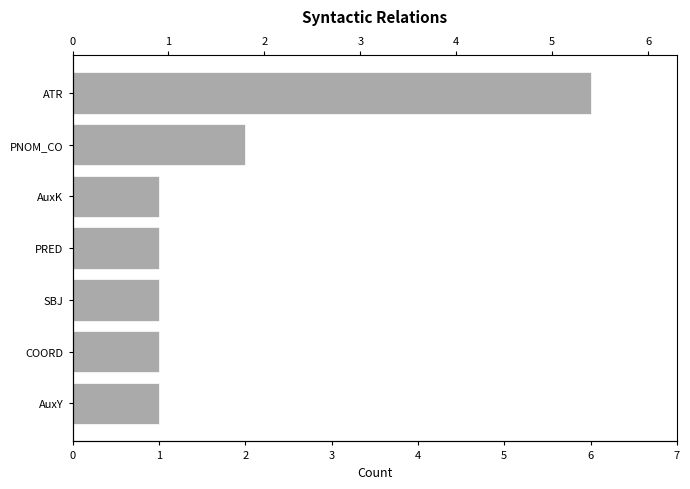

How many values are between 1 and 2?

6